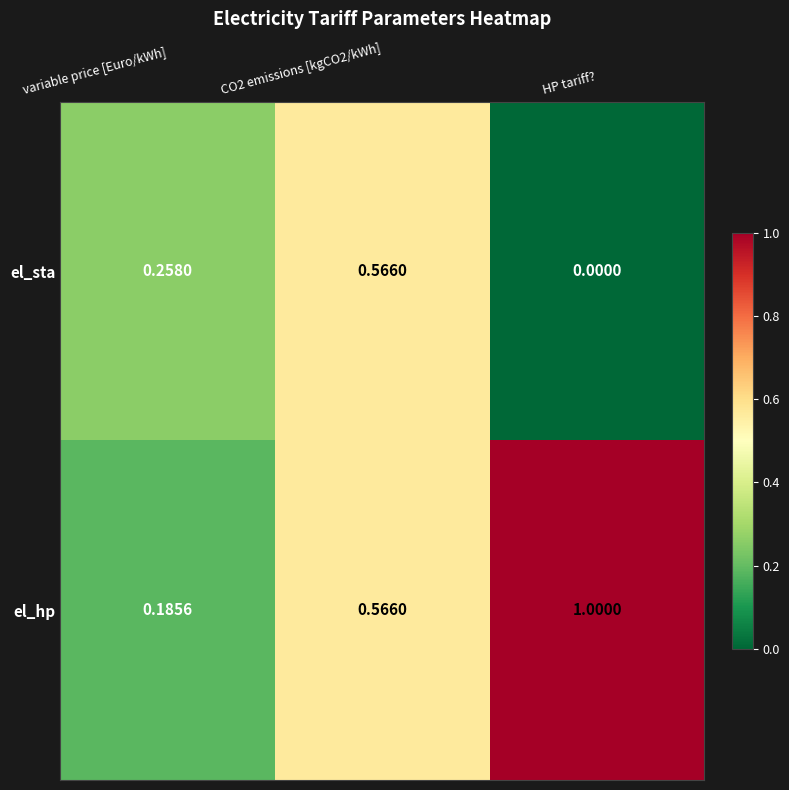

Where is el_hp nearest to the value 0?

variable price [Euro/kWh]